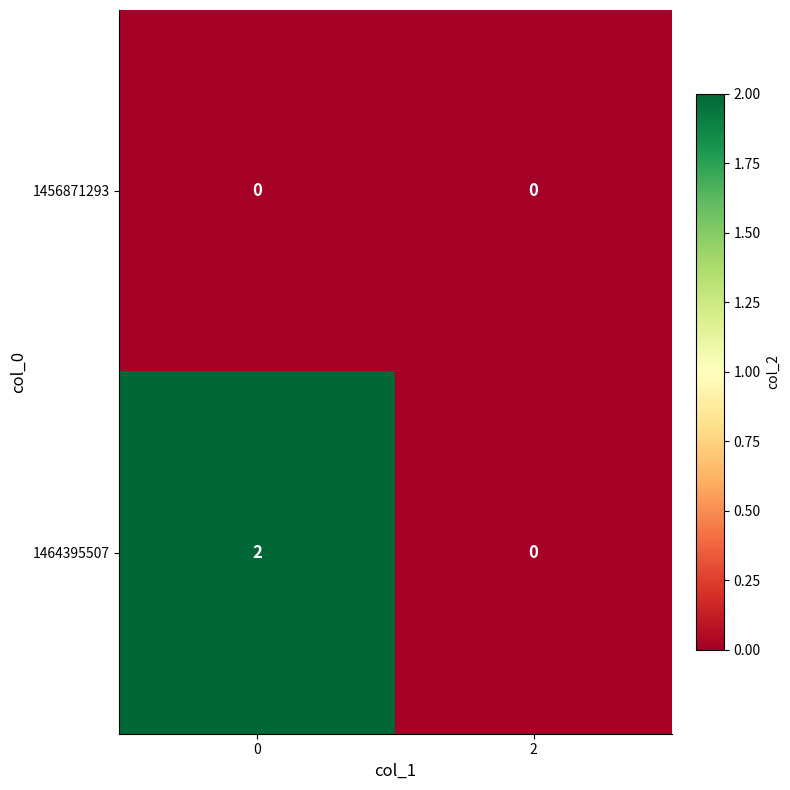

How many series are shown in this chart?

2